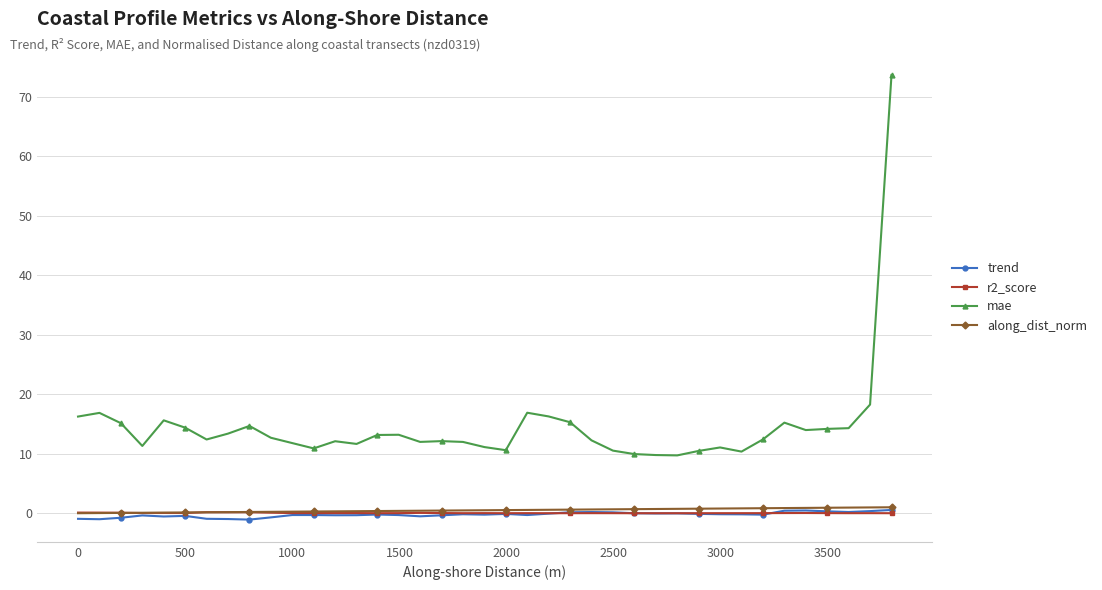

True or false: mae has more than 0 interior local peaks.

True